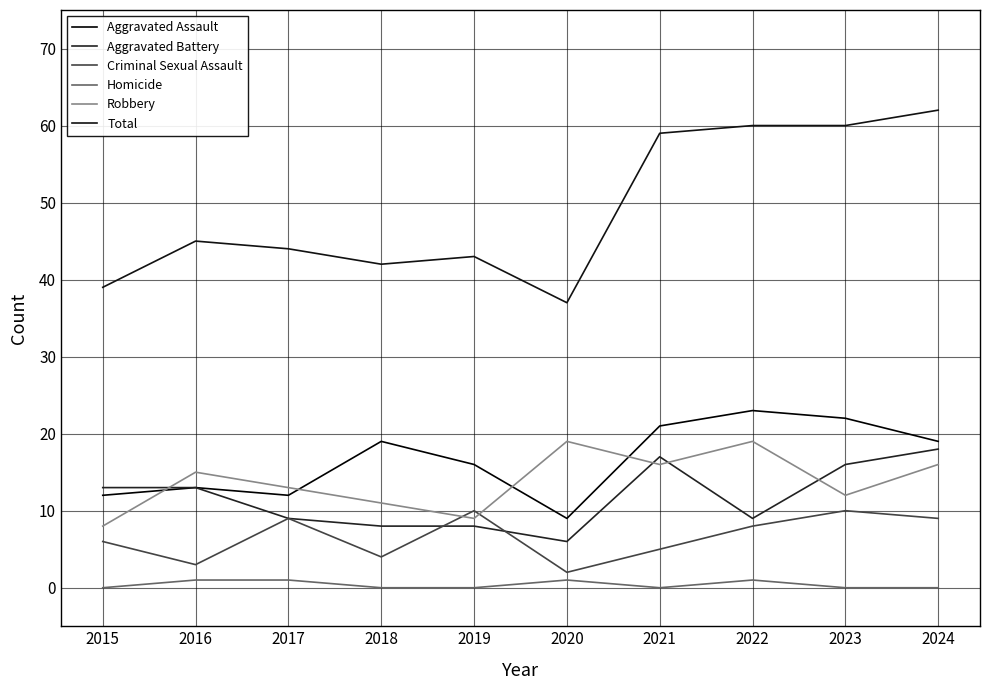

The value of Aggravated Battery at 2024 is 18. True or false?

True